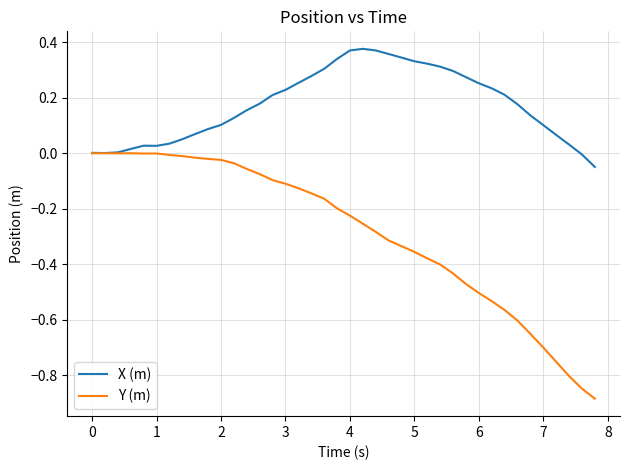

Which series has the largest total across all categories?

X (m)